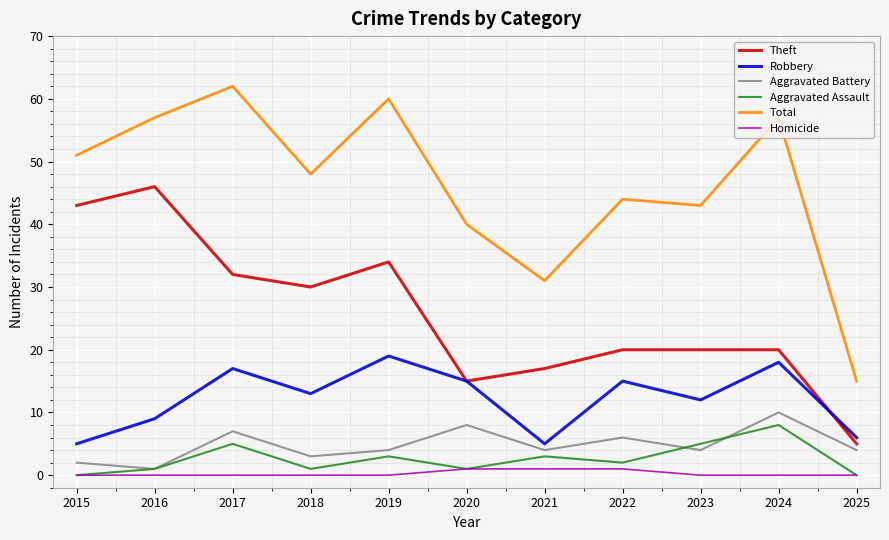

Count the Aggravated Assault values in the range 1 to 5.

8